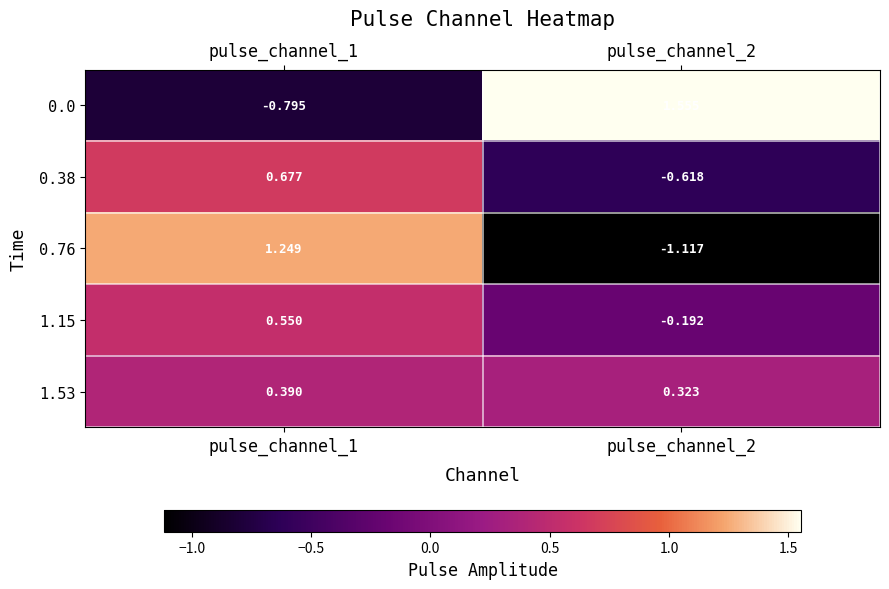

At pulse_channel_2, list the series in order from largest to smallest.

0.0, 1.53, 1.15, 0.38, 0.76